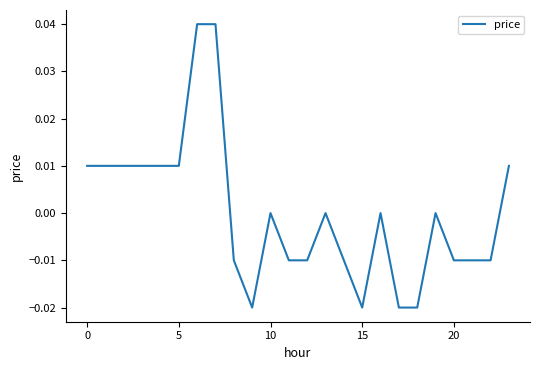

What is the label of the 18th point from the left?

17